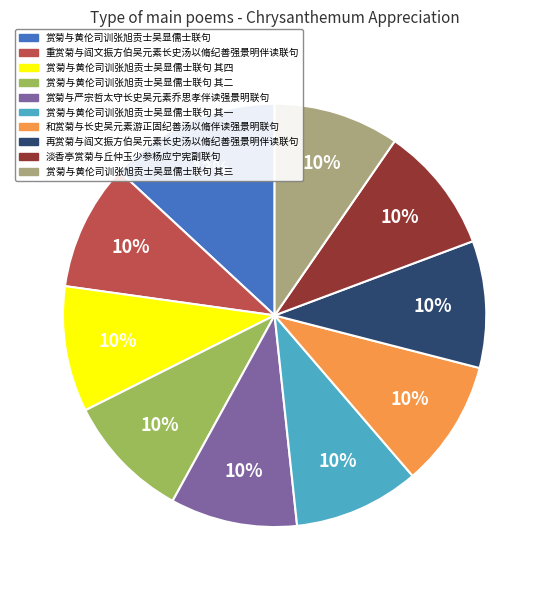

Does 淡香亭赏菊与丘仲玉少参杨应宁宪副联句 represent more than half of the total?

No